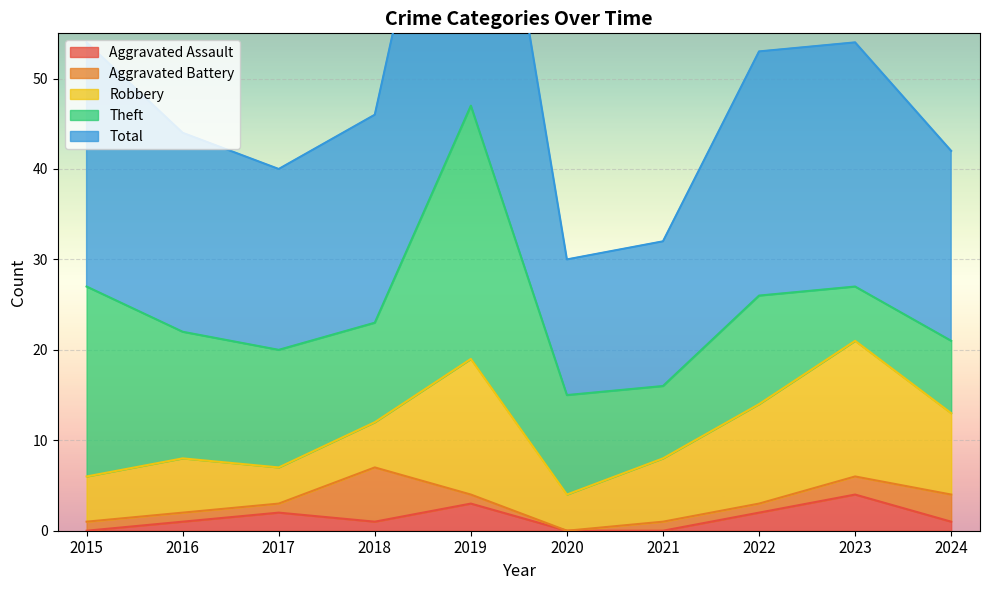

What is the value of the Aggravated Battery point at the 1st from the left?

1